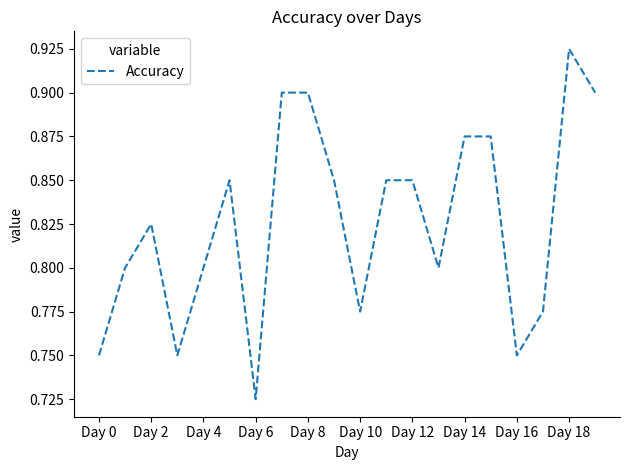

Is this an area chart (filled region under the line)?

No